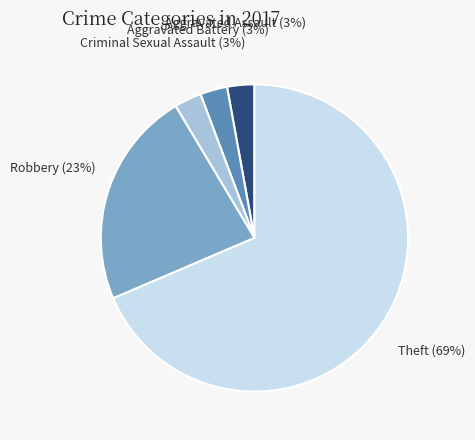

Is there any slice that represents more than half of the pie?

Yes